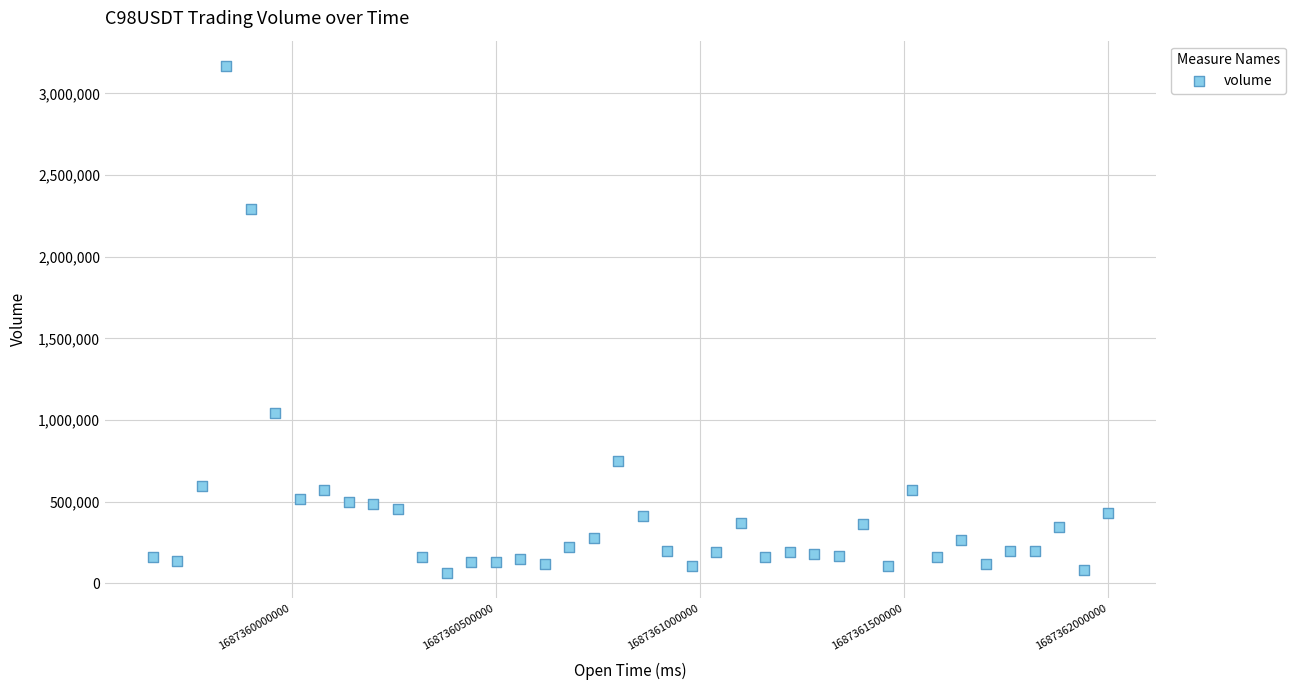

What is the range of Y values (max minus min)?

3104344